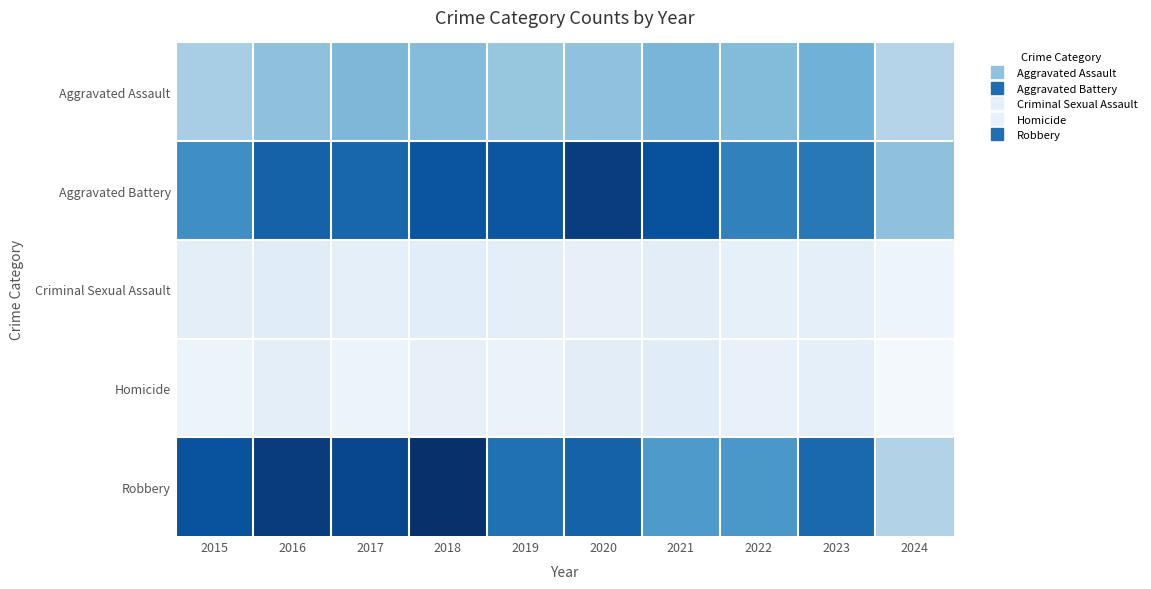

Count the number of data series in this chart.

5